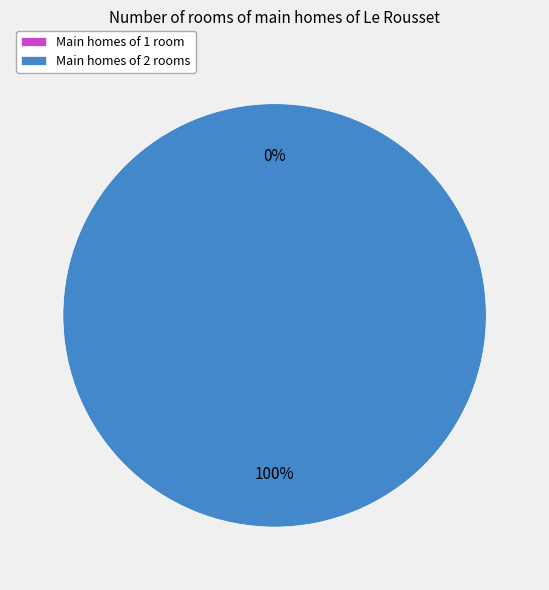

How many slices are in this pie chart?

2